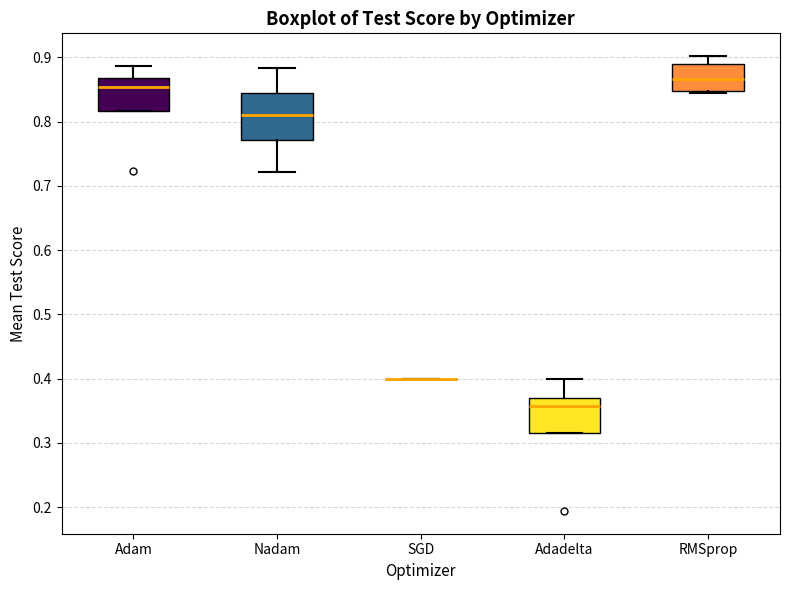

Where is the upper edge of the box for Nadam on the y-axis? The values are not printed on the chart, so give them approximately, as read against the axis.

0.84